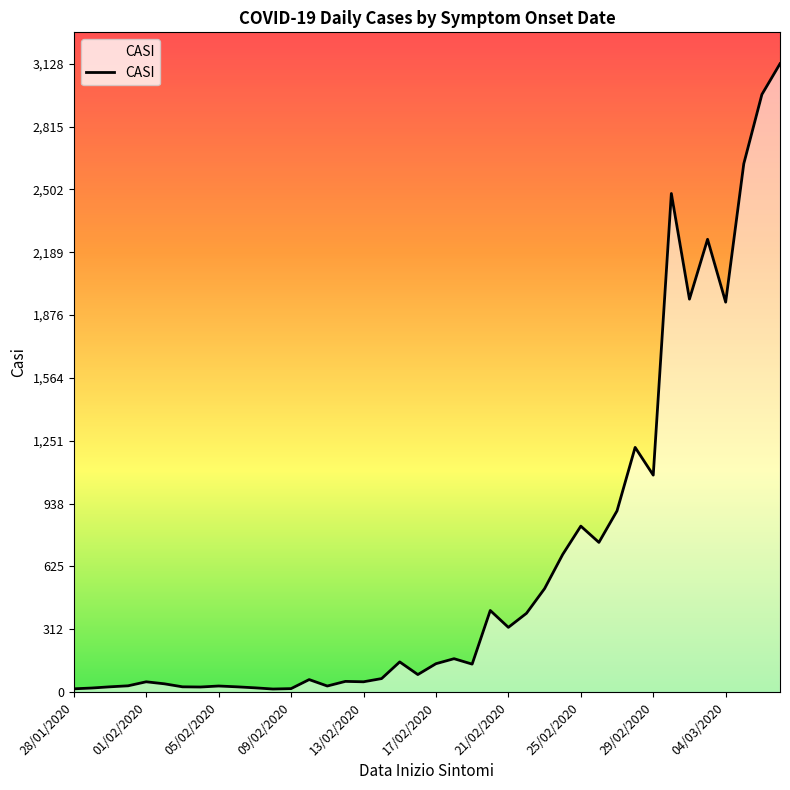

Reading left to right, extract all data points from this chart.

16	20	26	31	51	41	26	25	30	26	21	15	17	62	30	53	51	67	150	87	141	166	139	406	322	392	515	685	826	745	902	1218	1080	2482	1956	2254	1941	2630	2975	3128